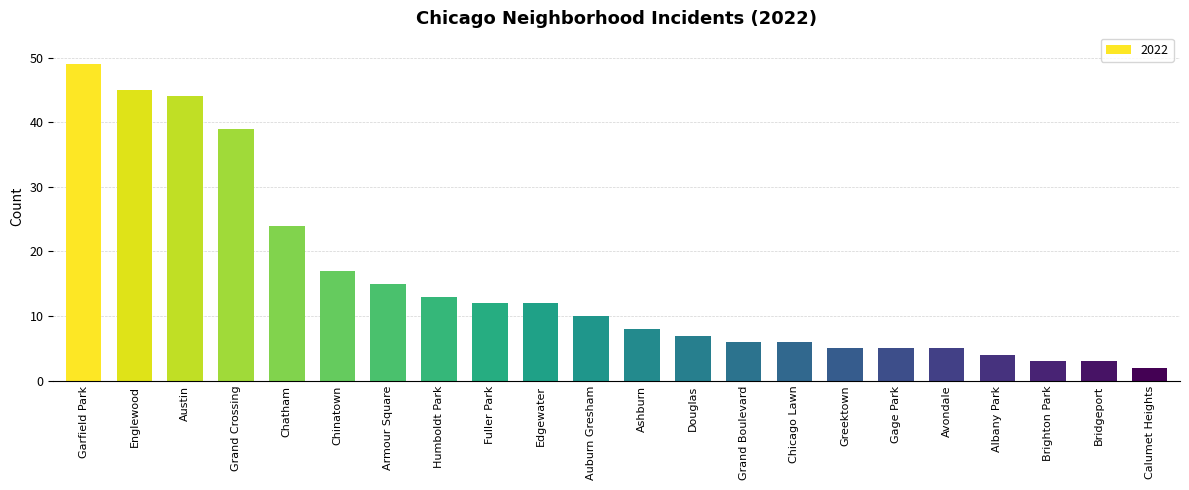

The chart shows a value of 2 at Edgewater. True or false?

False